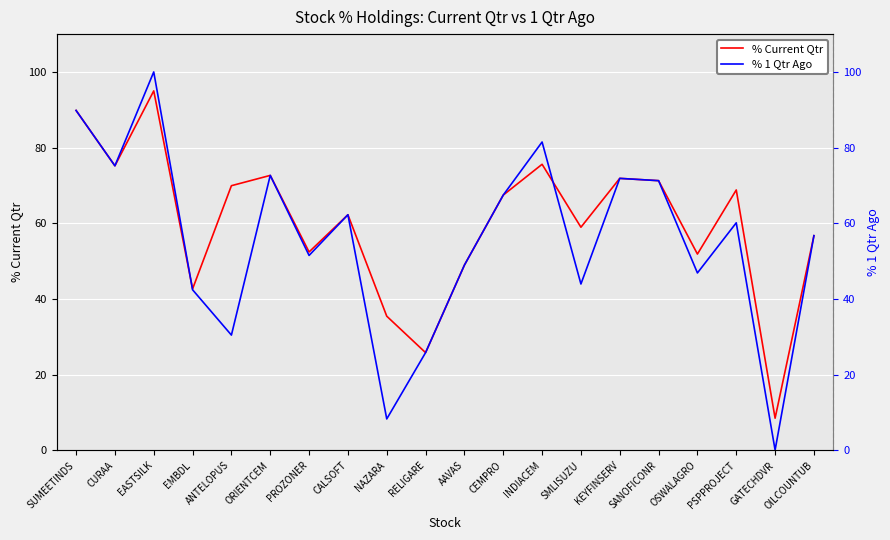

Is the value of % 1 Qtr Ago at SANOFICONR greater than the value of % Current Qtr at CEMPRO?

Yes